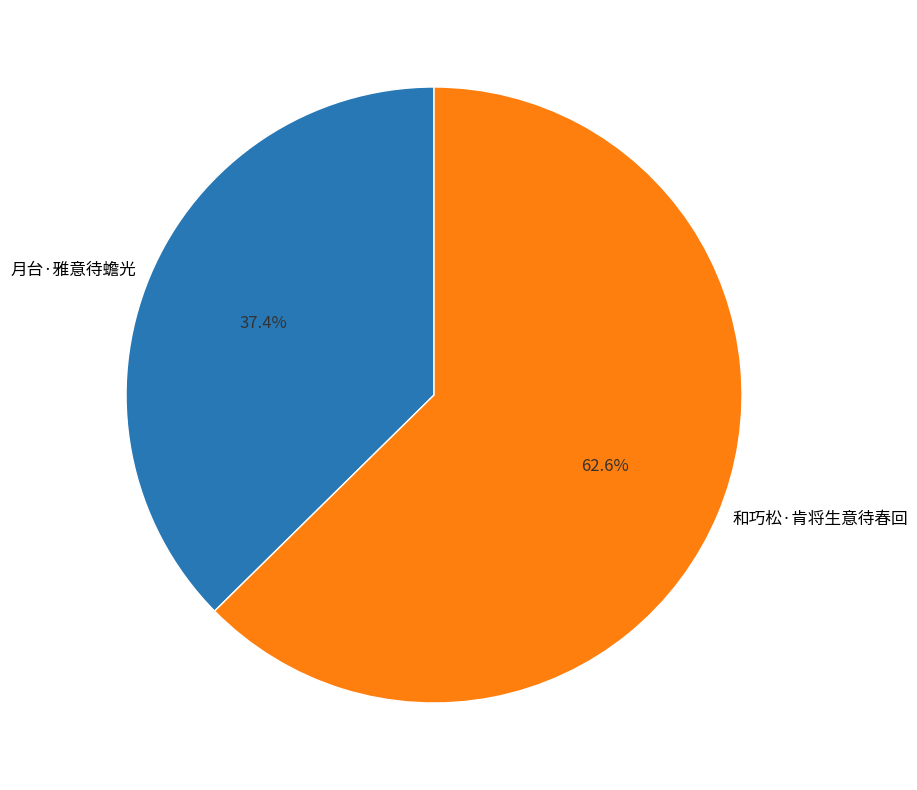

What is the ratio of the value at 月台·雅意待蟾光 to the value at 和巧松·肯将生意待春回?

0.6